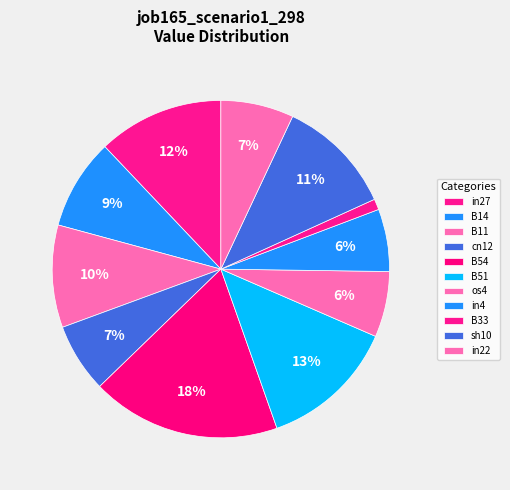

To the nearest percent, what portion does B11 represent?

10%